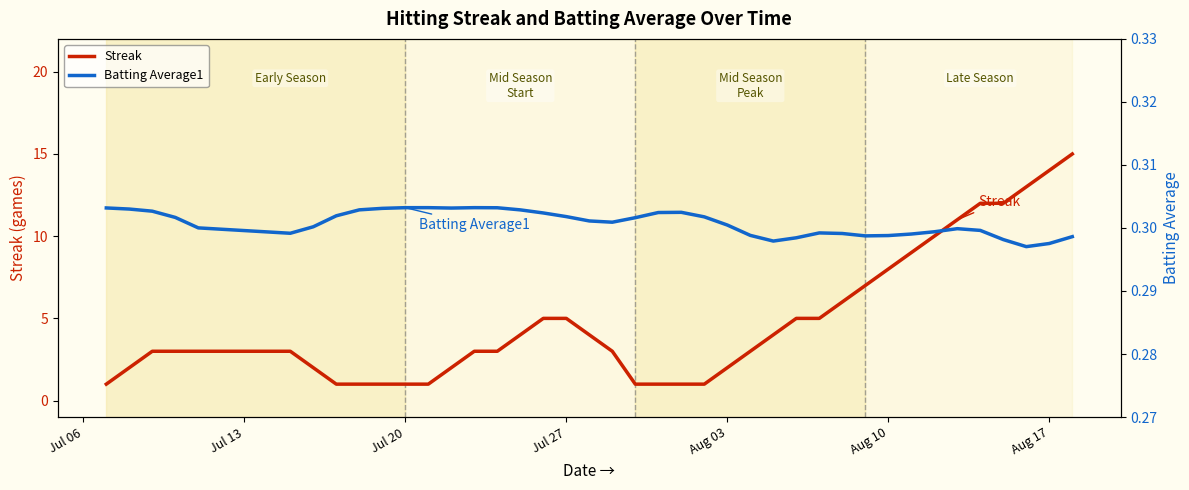

How many data points in Streak are above 3?

18